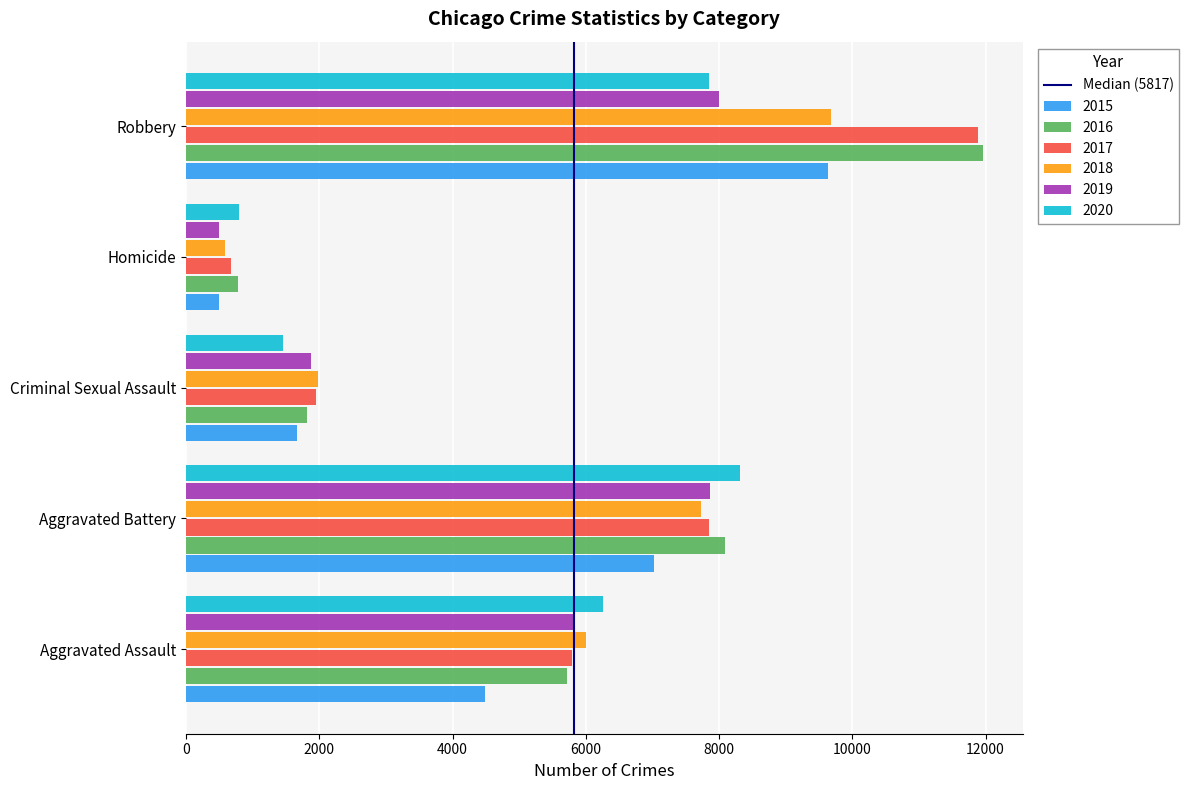

The 2016 series shows 8085 at Aggravated Battery. True or false?

True